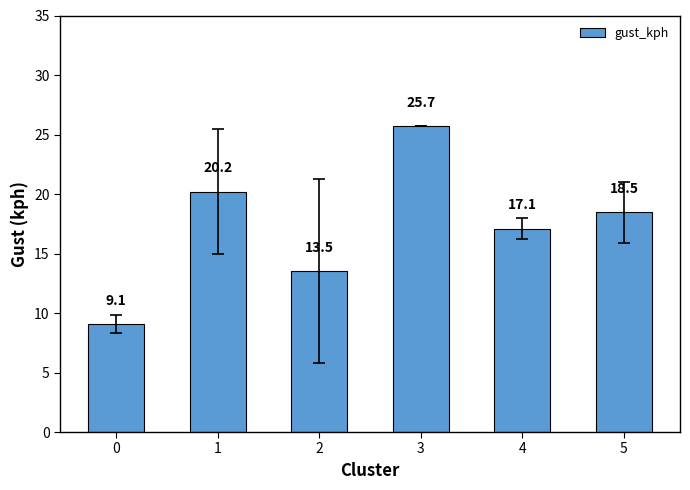

What is the difference between the second highest and second lowest values?

6.7